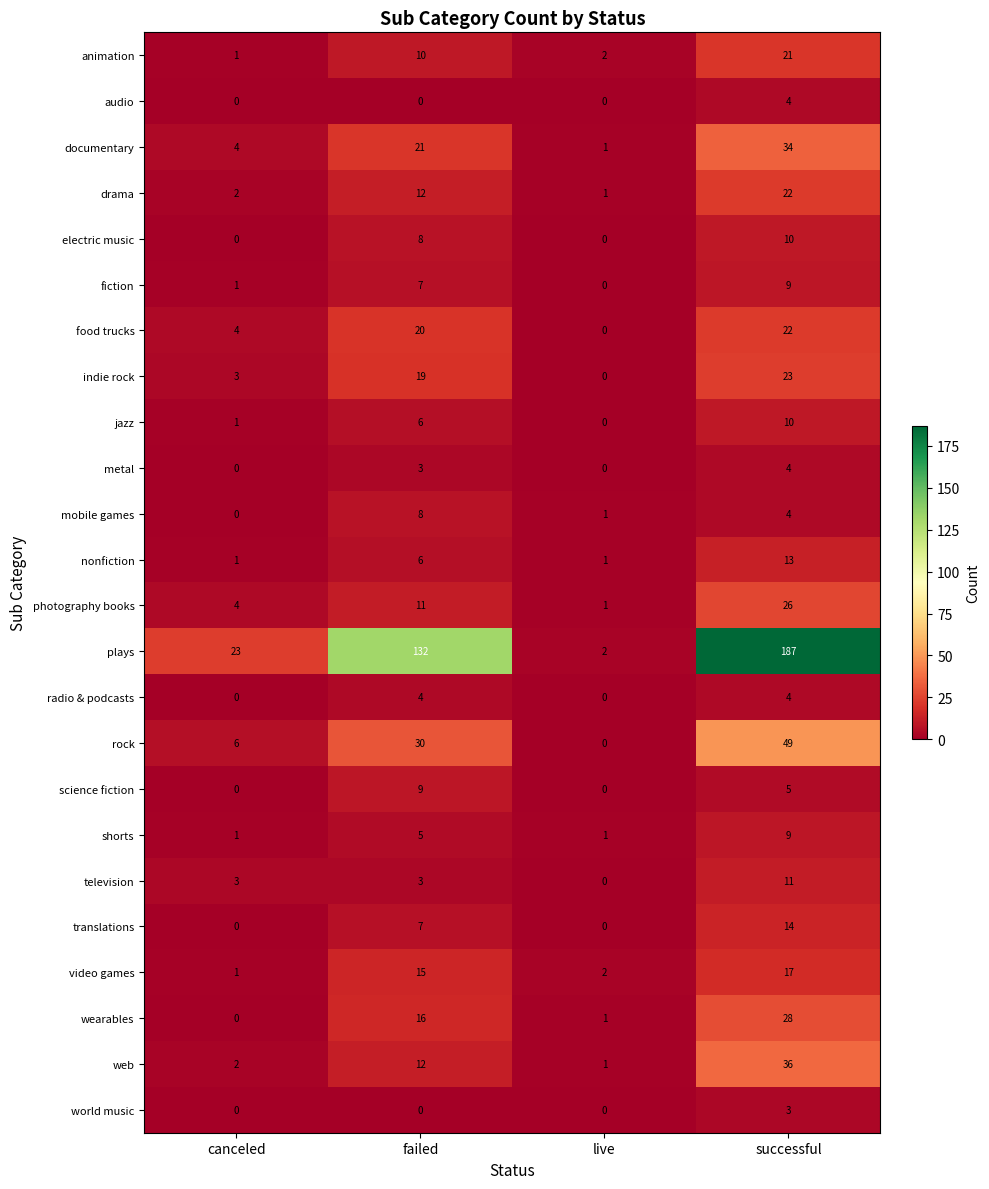

What is the total value across all series at live?

14